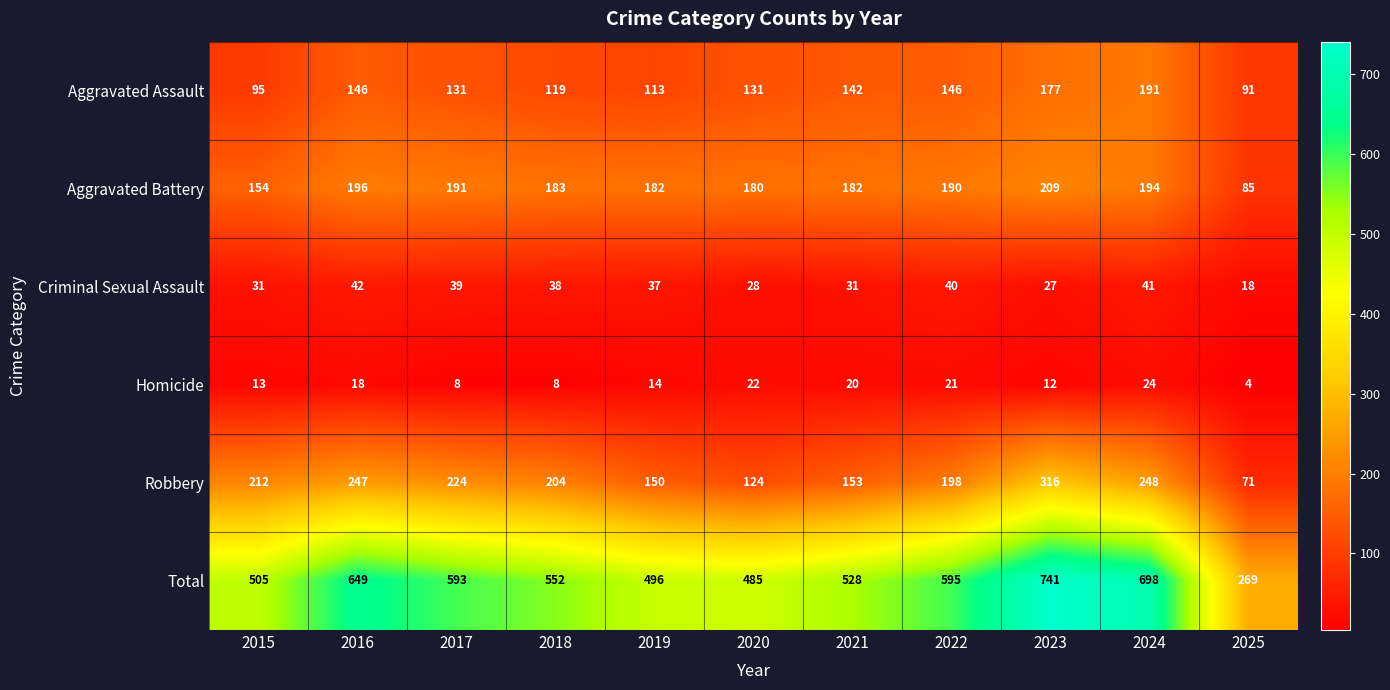

The value of Total at 2021 is 528. True or false?

True